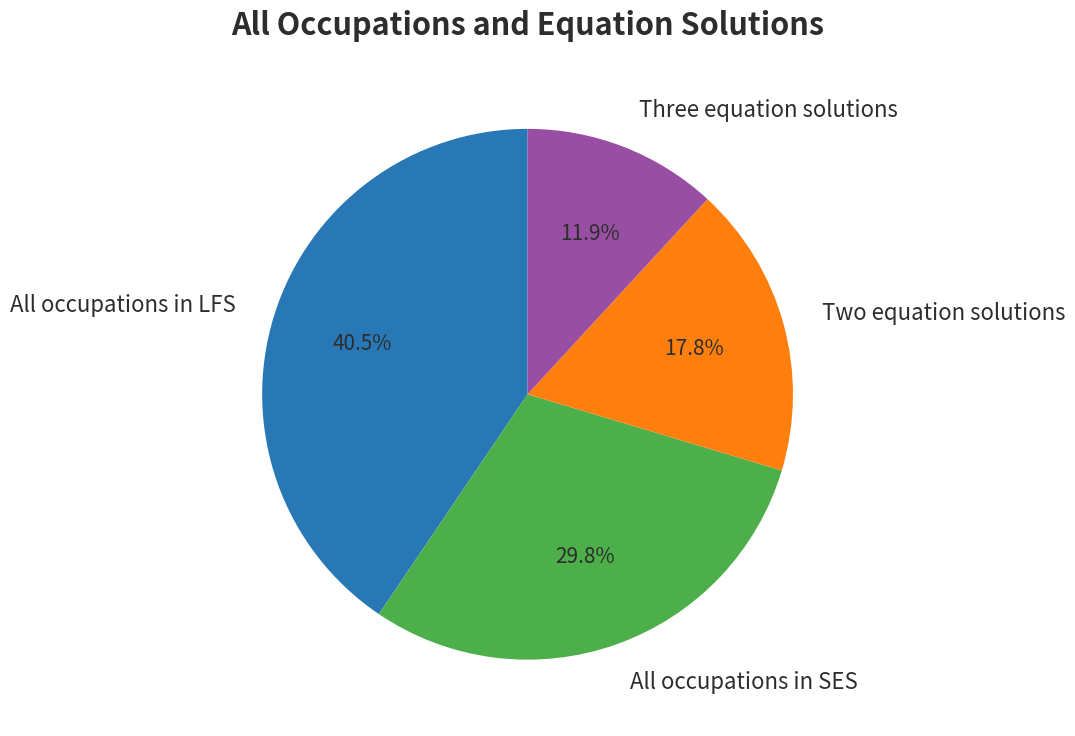

Rank the categories by value from lowest to highest.

Three equation solutions, Two equation solutions, All occupations in SES, All occupations in LFS